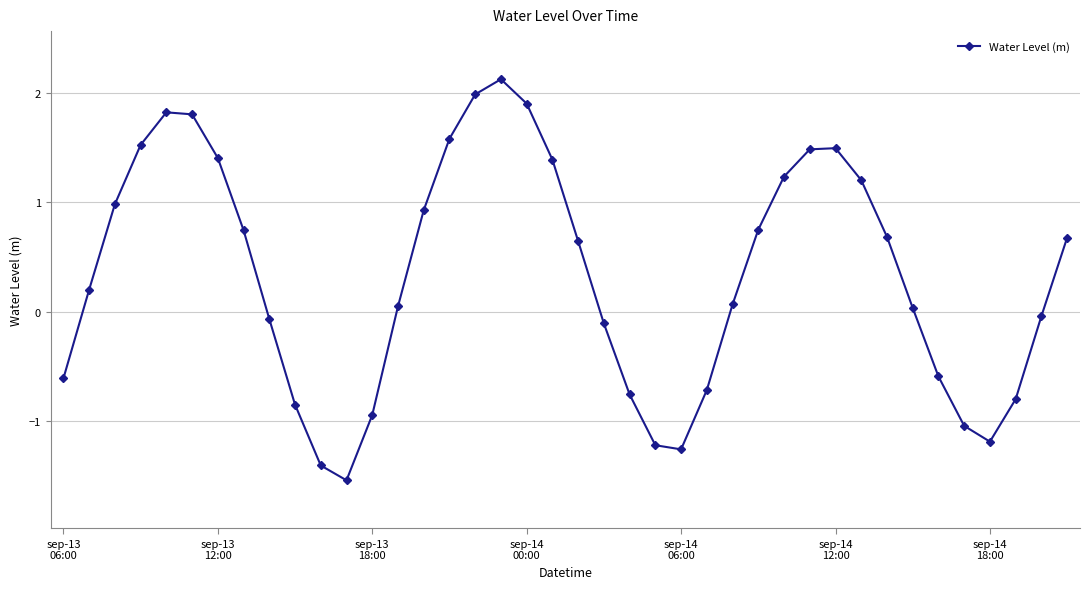

What is the maximum value shown in the chart?

2.1